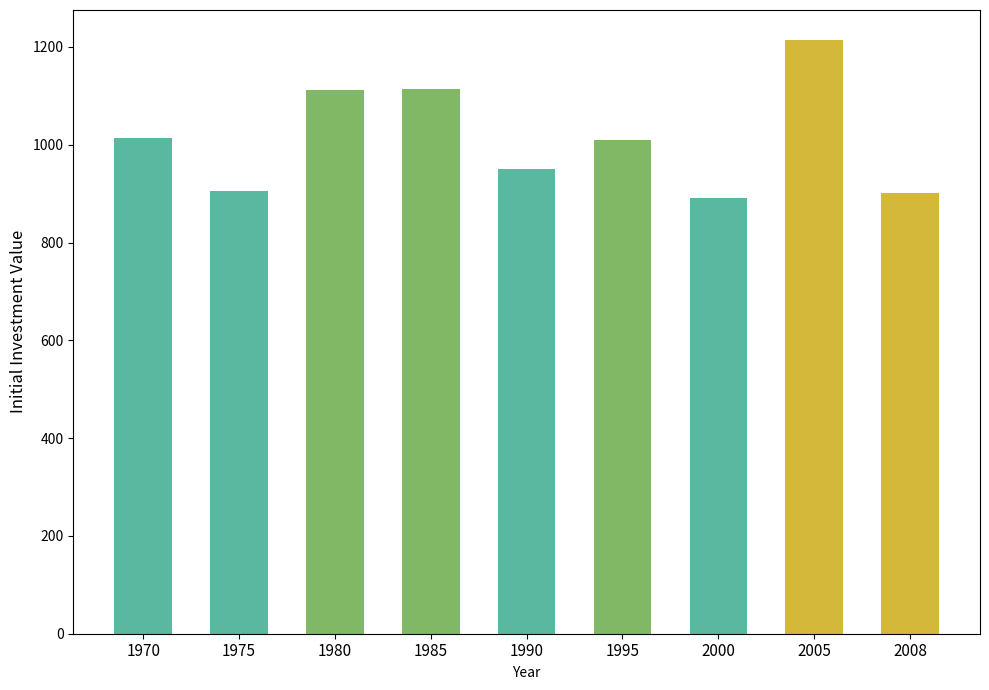

At which category does the chart reach its peak across all series?

2005